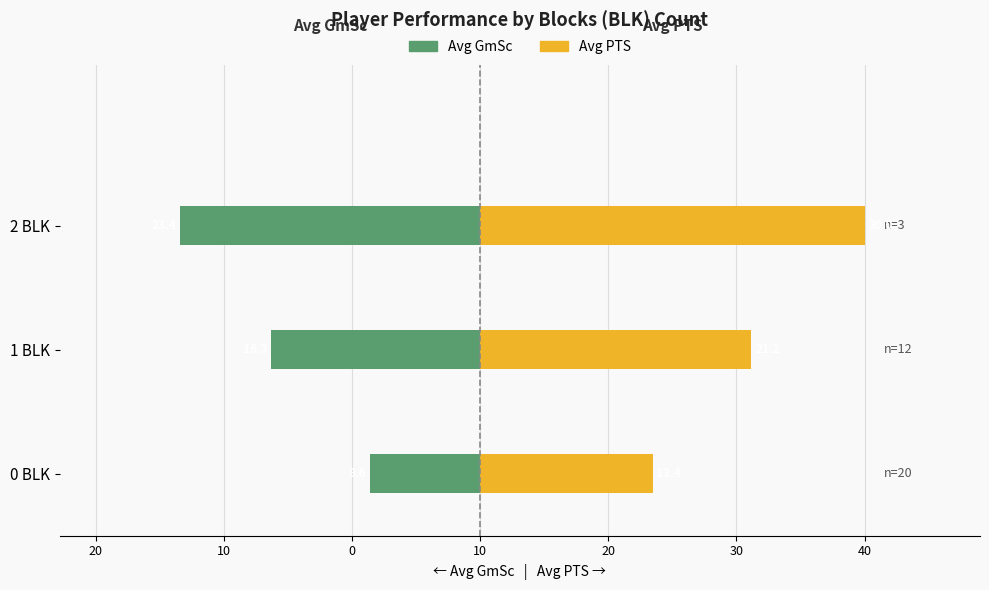

Which series has the largest total across all categories?

Avg PTS